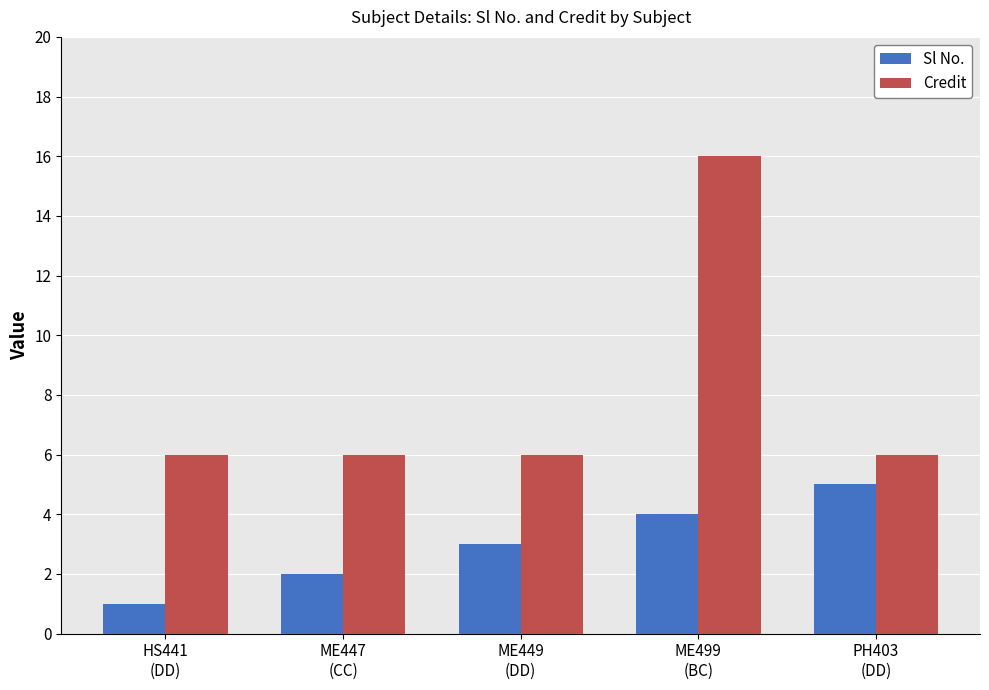

Which series has the largest range (max minus min)?

Credit